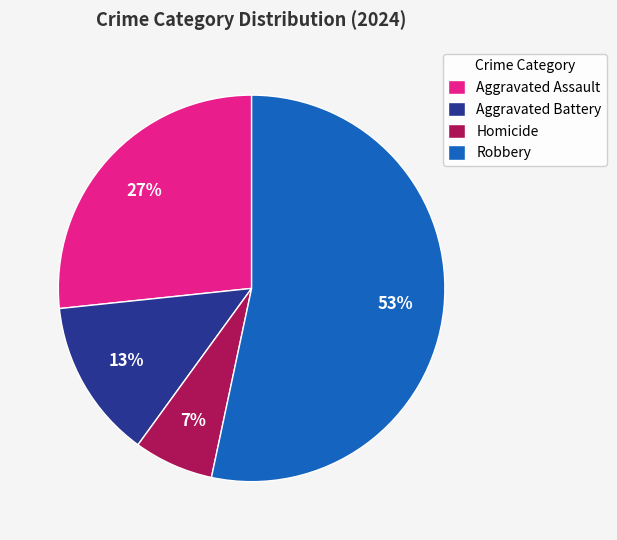

True or false: Aggravated Assault accounts for 41% of the total.

False